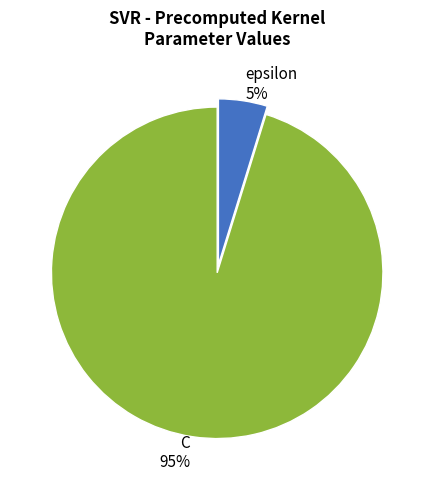

To the nearest percent, what percentage of the pie is C?

95%